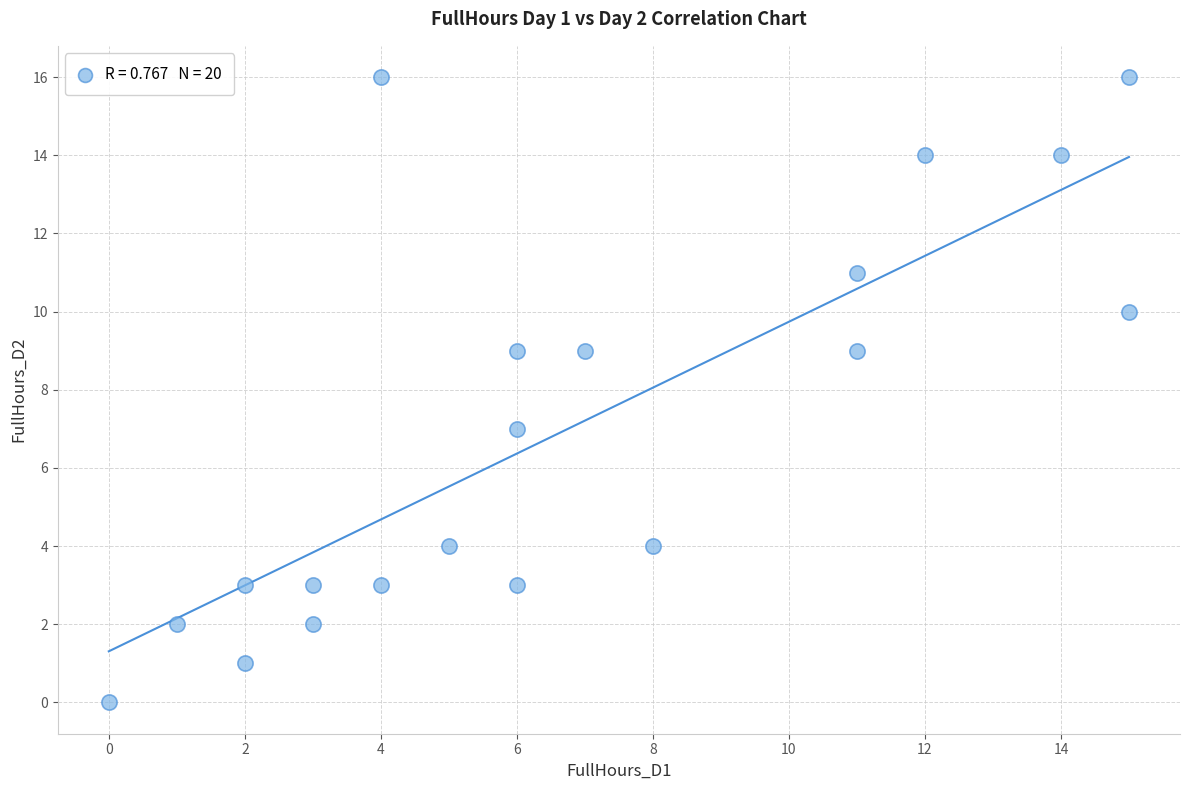

What is the range of X values (max minus min)?

15